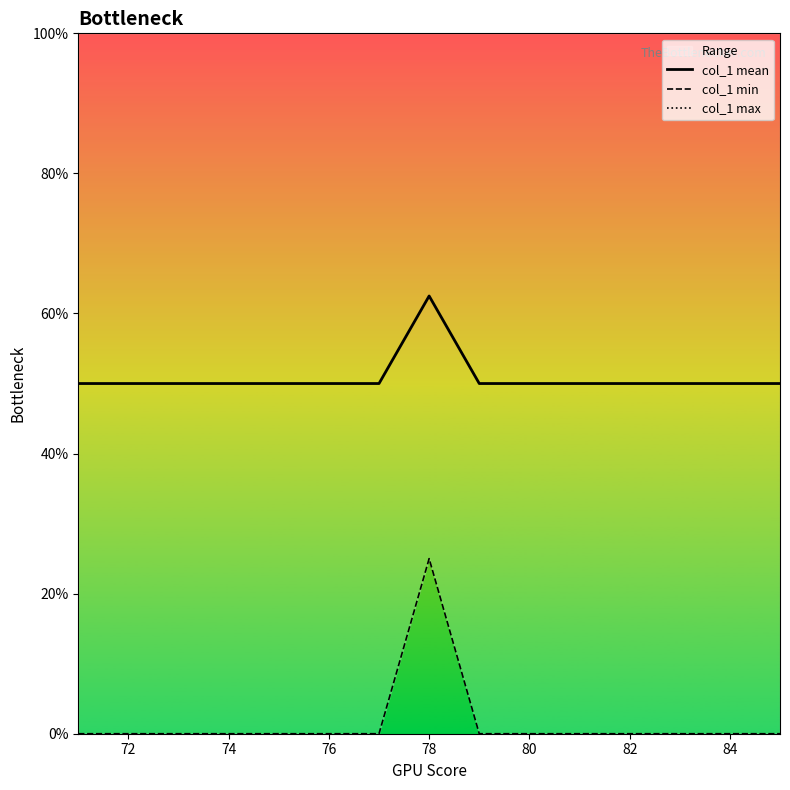

True or false: col_1 mean has a value of 62.5 at 78.

True